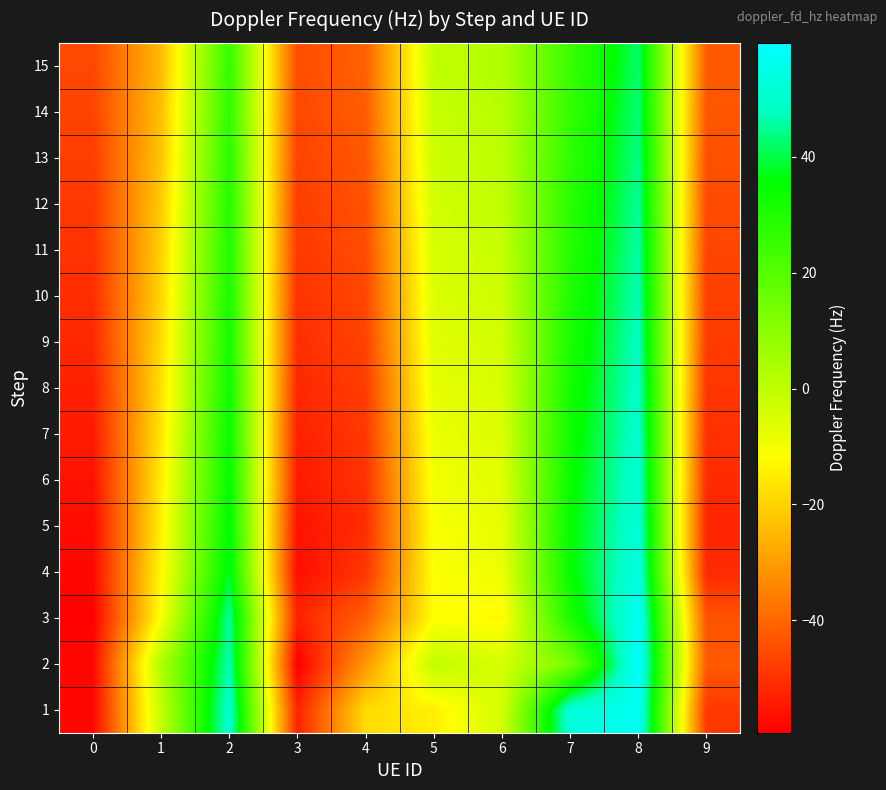

Reading left to right, transcribe all the data shown in this chart.

1: 0=-57.9	1=-0.6	2=51.1	3=-52.8	4=-18.3	5=-14.4	6=-3.9	7=52.5	8=57.4	9=-48.8
2: 0=-57.6	1=3.1	2=47.3	3=-59.4	4=-30.9	5=0.0	6=-4.1	7=13.8	8=59.7	9=-42.4
3: 0=-59.2	1=-10.7	2=45.5	3=-52.9	4=-41.3	5=-11.7	6=-12.6	7=31.1	8=57.5	9=-43.8
4: 0=-57.8	1=-12.8	2=37.9	3=-56.8	4=-49.1	5=-11.3	6=-8.2	7=34.8	8=53.7	9=-51.4
5: 0=-57.0	1=-14.4	2=36.1	3=-55.9	4=-50.8	5=-10.7	6=-7.3	7=35.1	8=52.2	9=-52.2
6: 0=-55.9	1=-15.1	2=35.2	3=-54.2	4=-49.8	5=-9.2	6=-6.2	7=34.2	8=51.2	9=-51.2
7: 0=-54.2	1=-16.2	2=34.1	3=-53.1	4=-48.7	5=-8.3	6=-5.3	7=33.1	8=50.2	9=-50.2
8: 0=-53.1	1=-17.3	2=33.2	3=-51.9	4=-47.8	5=-7.2	6=-4.2	7=32.2	8=49.2	9=-49.2
9: 0=-51.9	1=-18.2	2=32.1	3=-50.8	4=-46.8	5=-6.3	6=-3.3	7=31.1	8=48.2	9=-48.2
10: 0=-50.8	1=-19.3	2=31.2	3=-49.8	4=-45.9	5=-5.2	6=-2.2	7=30.2	8=47.2	9=-47.2
11: 0=-49.8	1=-20.2	2=30.1	3=-48.7	4=-44.9	5=-4.3	6=-1.3	7=29.1	8=46.2	9=-46.2
12: 0=-48.7	1=-21.3	2=29.2	3=-47.8	4=-43.9	5=-3.2	6=-0.2	7=28.2	8=45.2	9=-45.2
13: 0=-47.8	1=-22.2	2=28.1	3=-46.8	4=-42.9	5=-2.3	6=0.7	7=27.1	8=44.2	9=-44.2
14: 0=-46.8	1=-23.3	2=27.2	3=-45.9	4=-41.9	5=-1.2	6=1.8	7=26.2	8=43.2	9=-43.2
15: 0=-45.9	1=-24.2	2=26.1	3=-44.9	4=-40.9	5=-0.3	6=2.7	7=25.1	8=42.2	9=-42.2